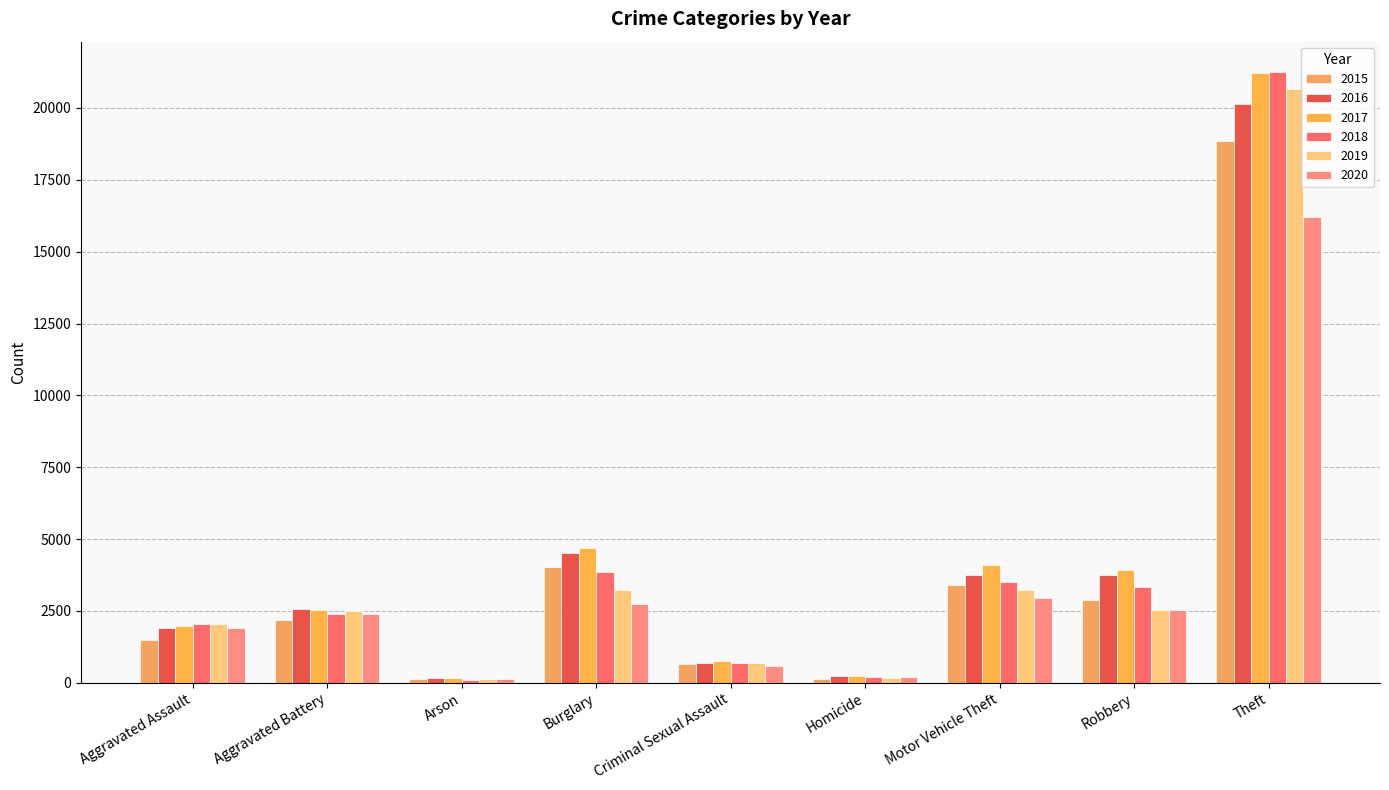

How many bars are there in each group?

6